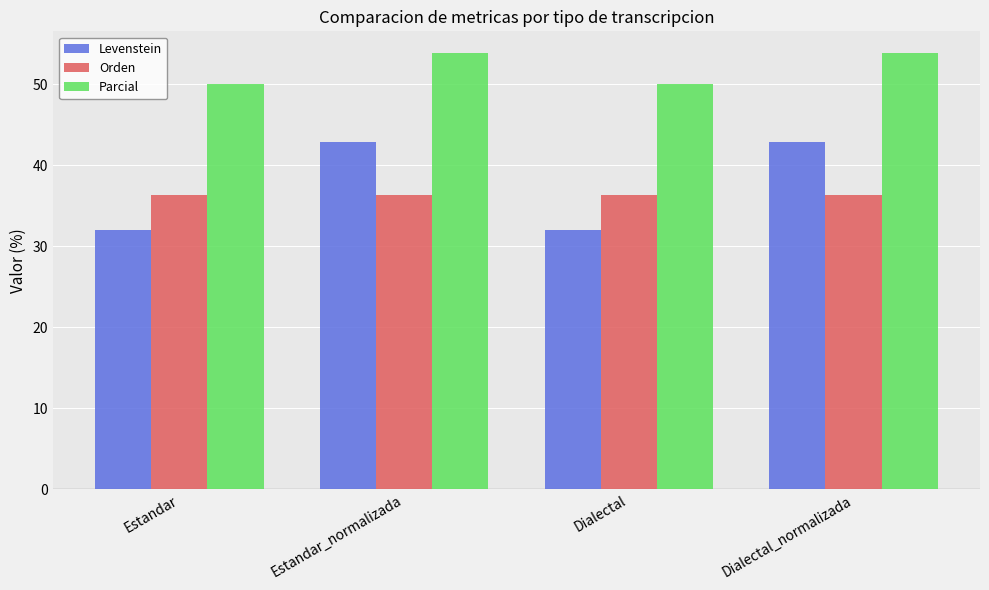

Is the value of Parcial at Estandar_normalizada greater than the value of Levenstein at Estandar?

Yes